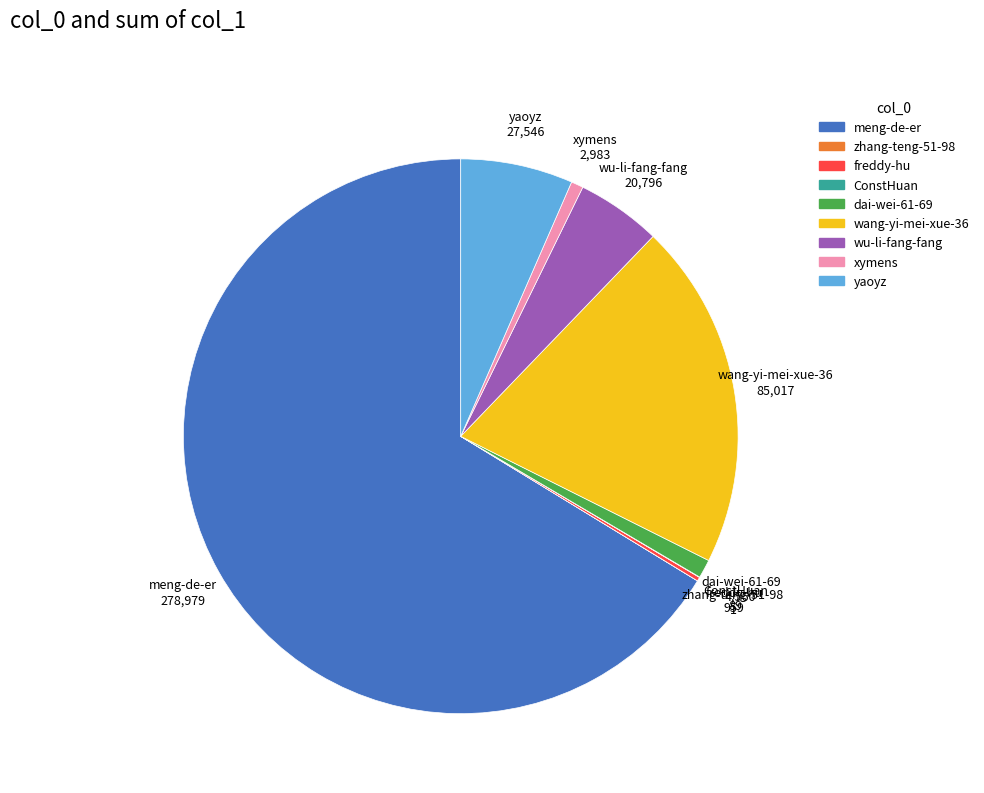

What is the largest slice in the pie chart?

meng-de-er